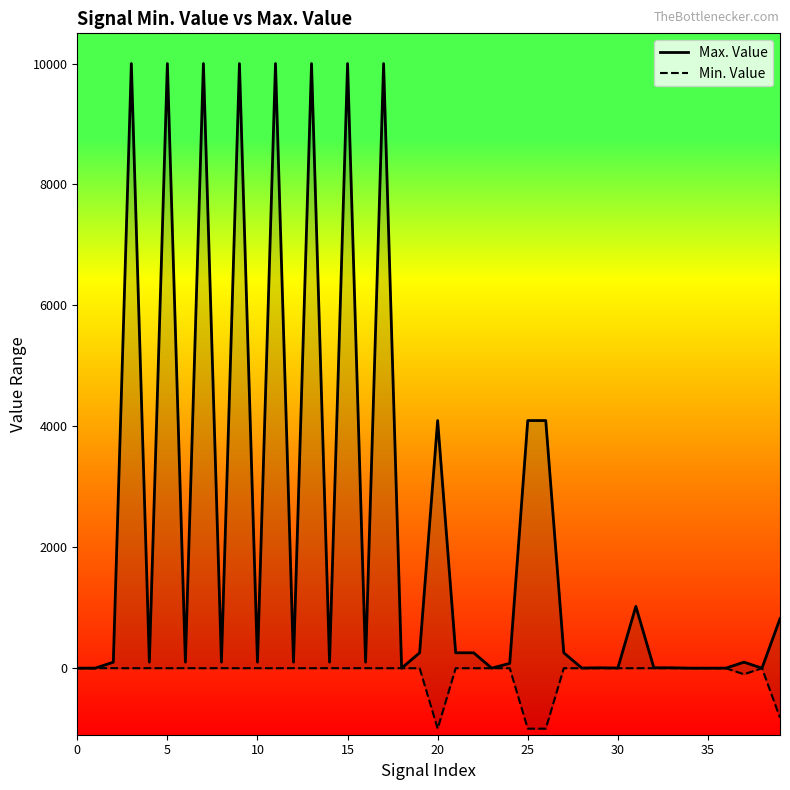

At which category is the sum across all series the highest?

15